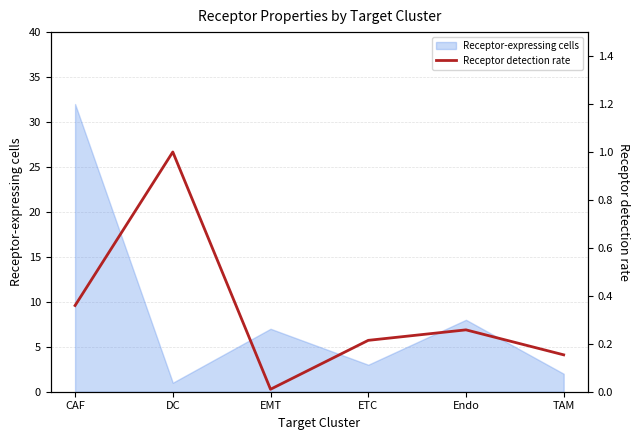

What is the maximum value for Receptor-expressing cells?

32